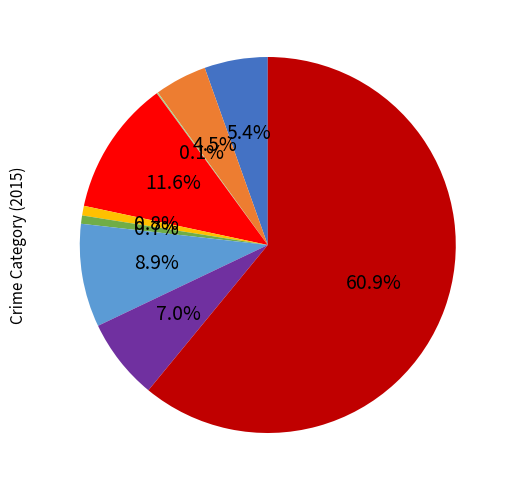

Is there a majority slice in this chart?

Yes